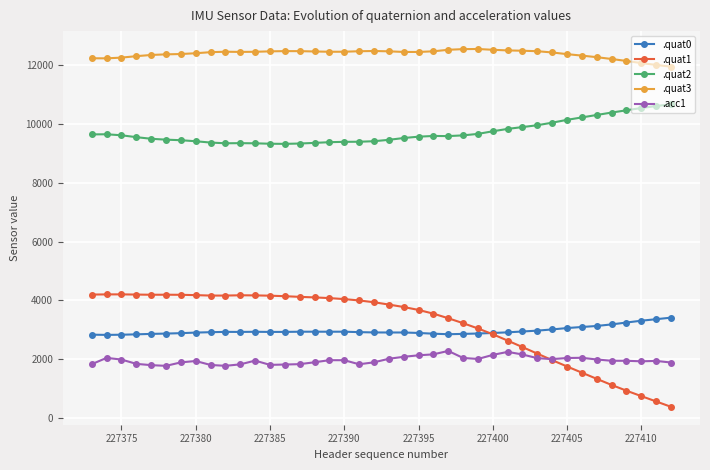

True or false: .quat1 and .quat0 cross at least once.

True